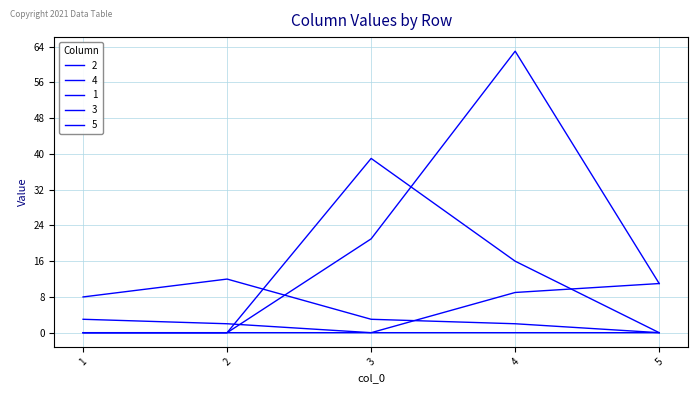

After their last crossing, which series has the higher values: 4 or 2?

4